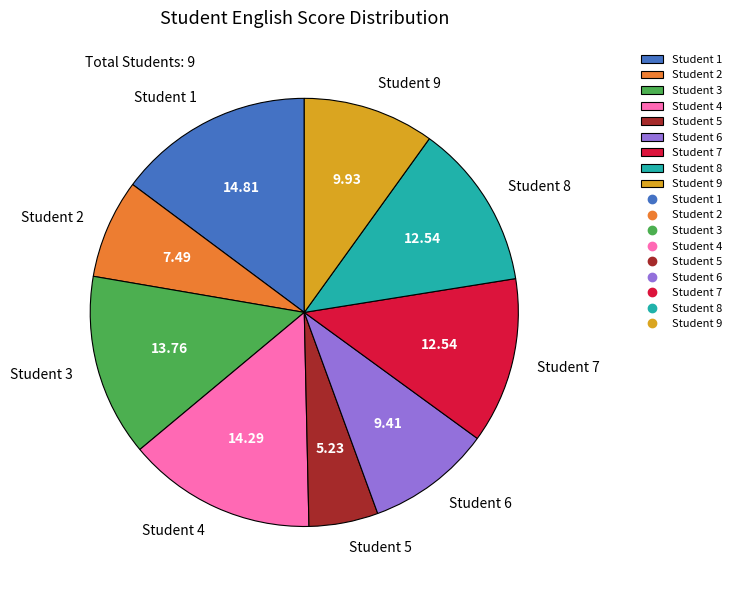

Which slice is the largest?

Student 1